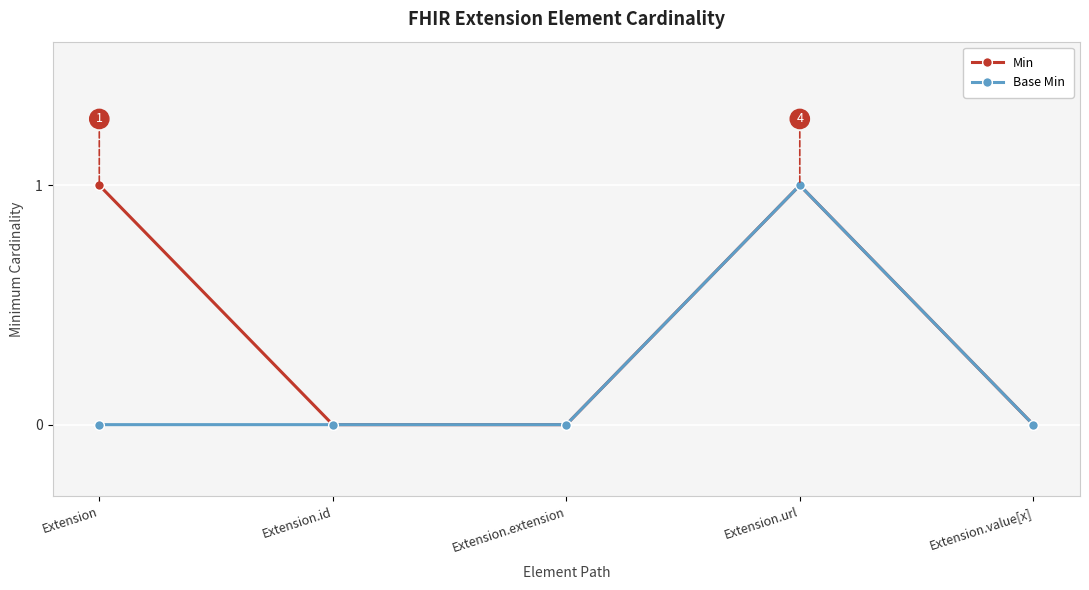

What is the greatest value displayed?

1